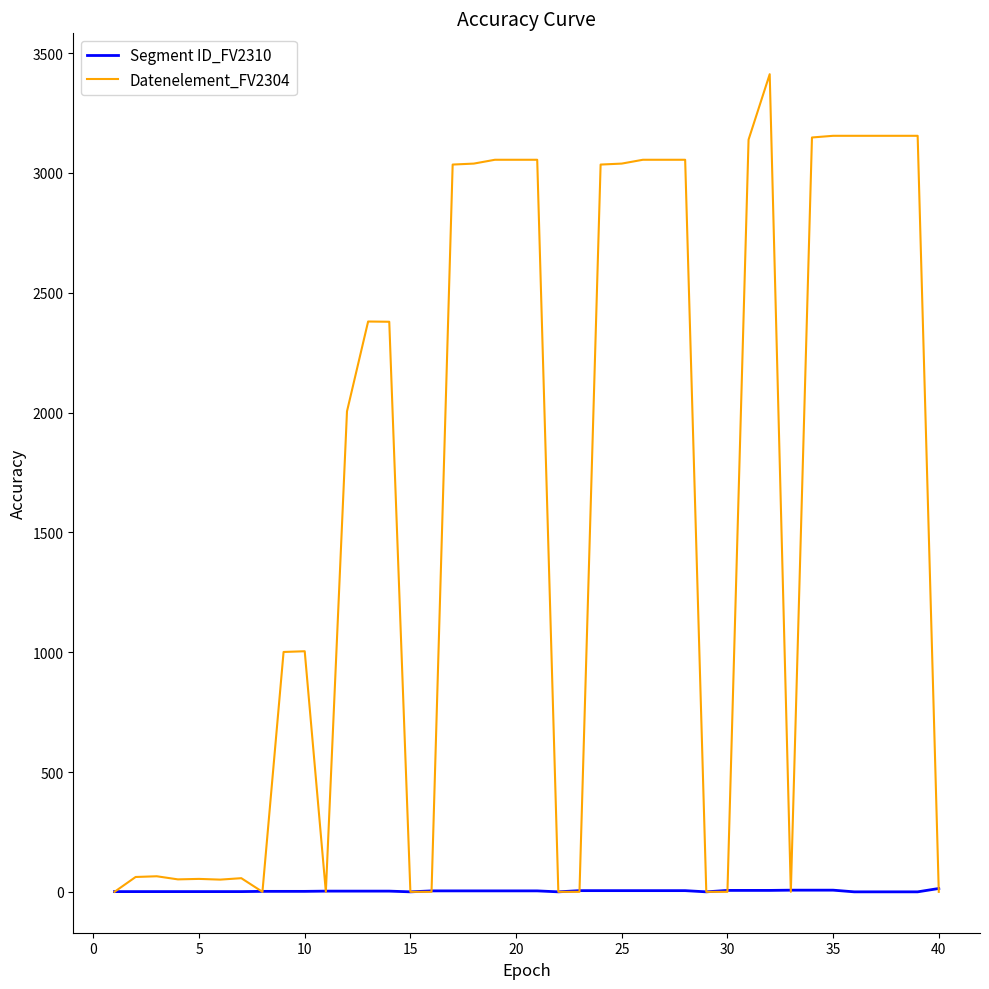

Does the chart have visible grid lines?

No